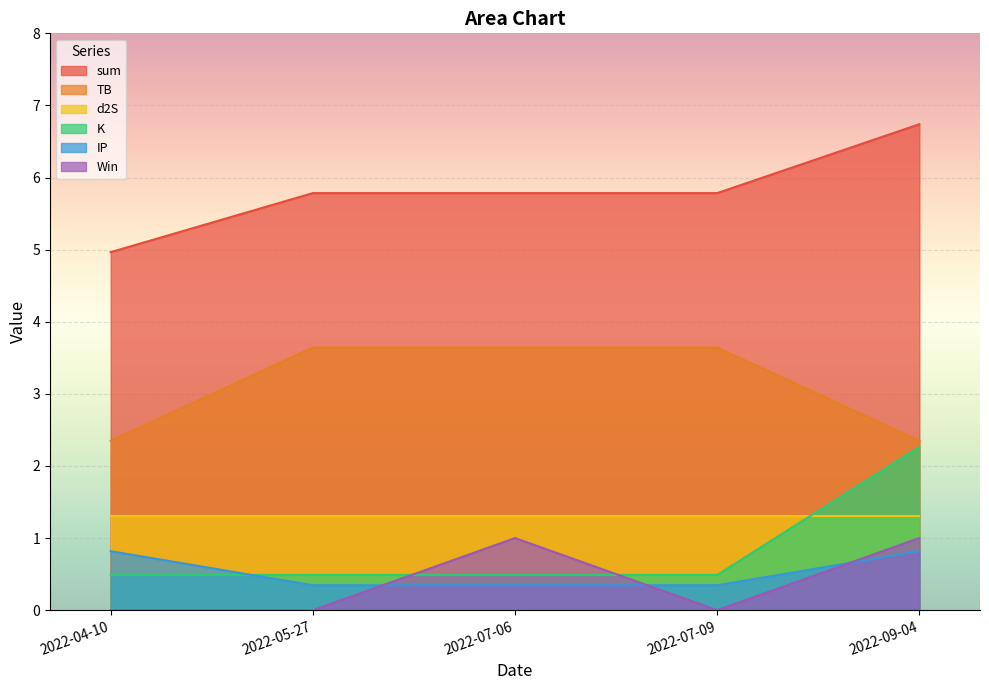

True or false: TB and sum intersect in this chart.

False